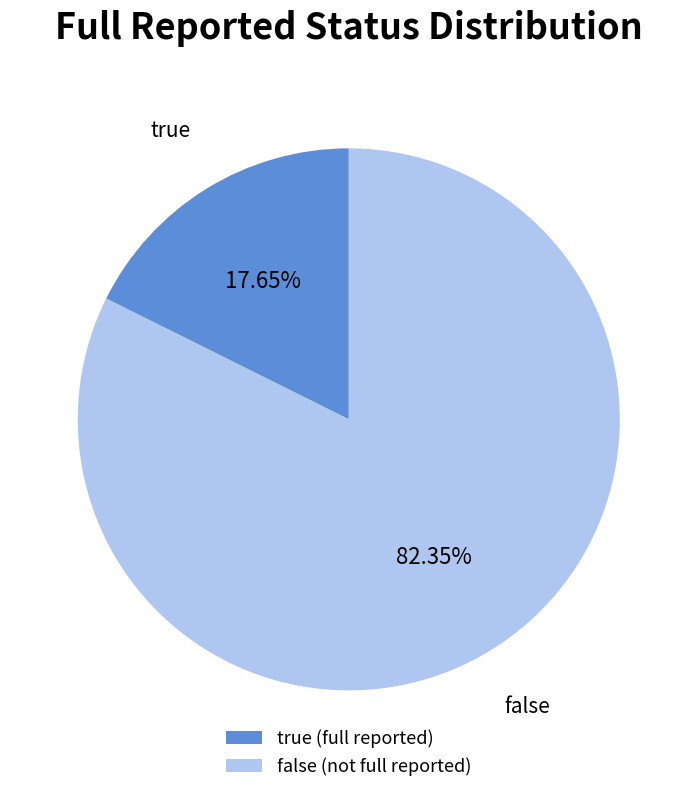

Between false and true, which is larger?

false